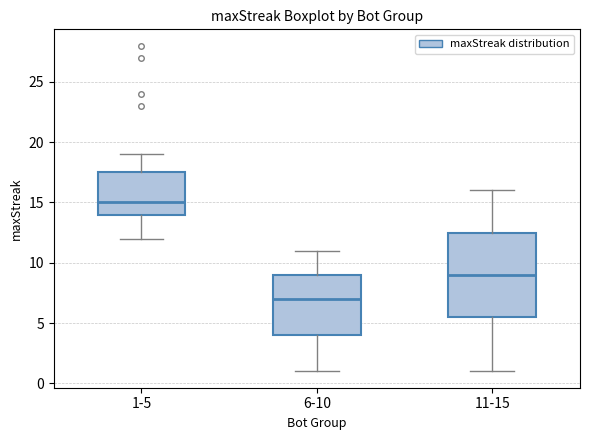

Reading left to right, transcribe this box plot: for each box, give where its median line is, the range the box spans, and where its two whiskers end, as read against the y-axis. The values are not printed on the chart, so give them approximately, as read against the axis.

1-5: median 15.0, box 14.0 to 17.5, whiskers 12.0 to 19.0
6-10: median 7.0, box 4.0 to 9.0, whiskers 1.0 to 11.0
11-15: median 9.0, box 5.5 to 12.5, whiskers 1.0 to 16.0